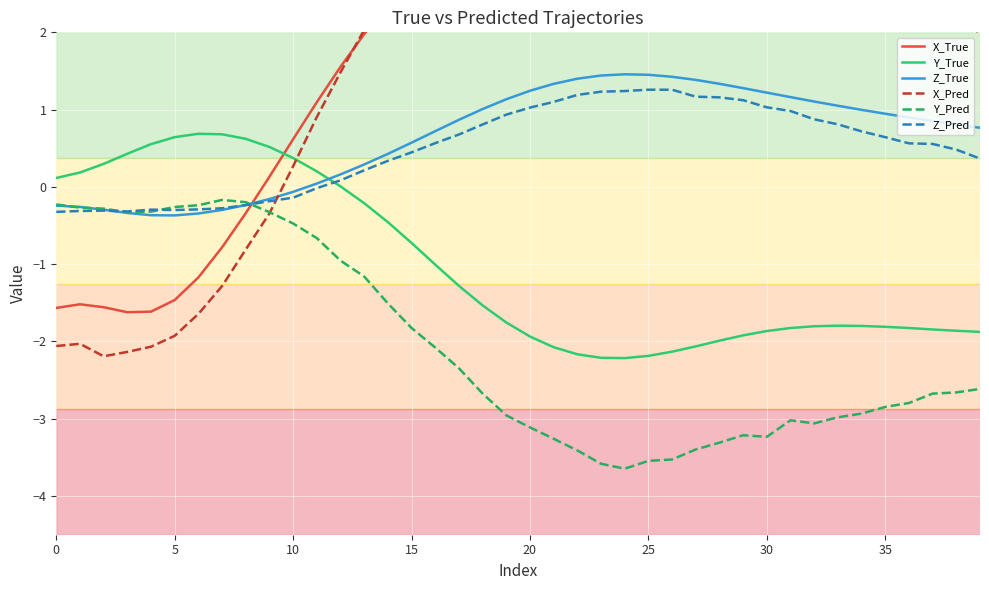

What is the spread (max minus min) of values at 27?

7.9